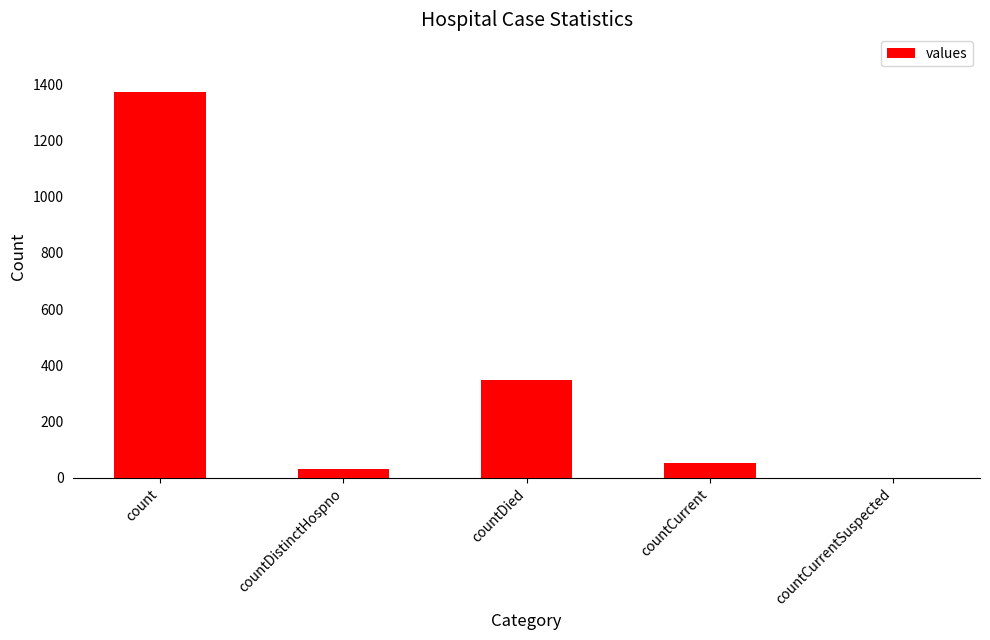

The value at count is 1371. True or false?

True